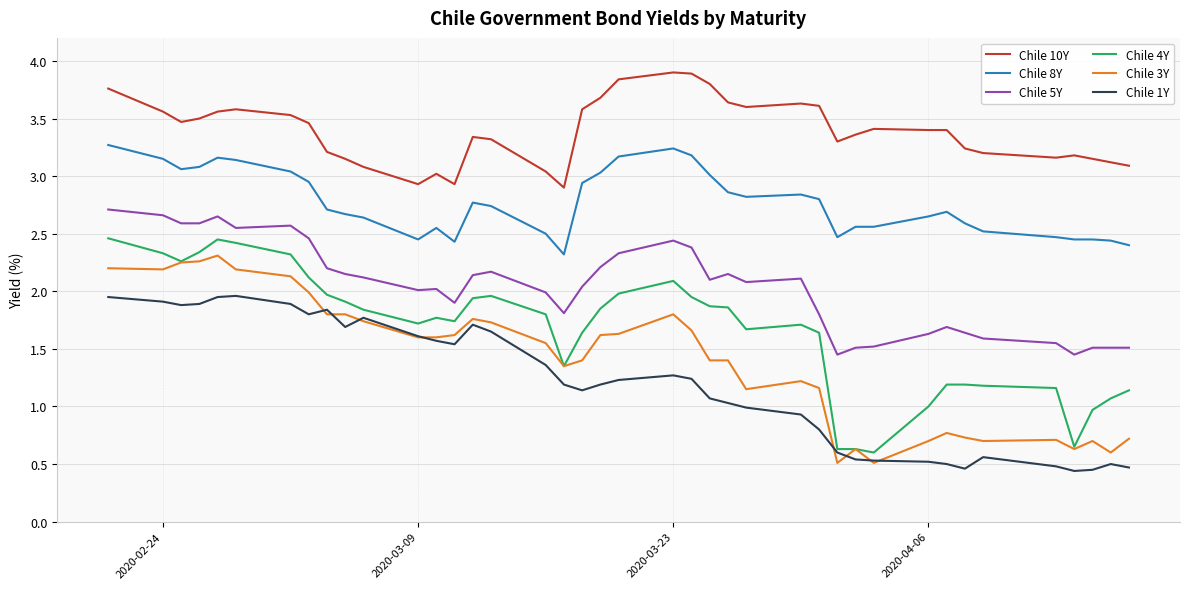

What is the maximum value for Chile 5Y?

2.7